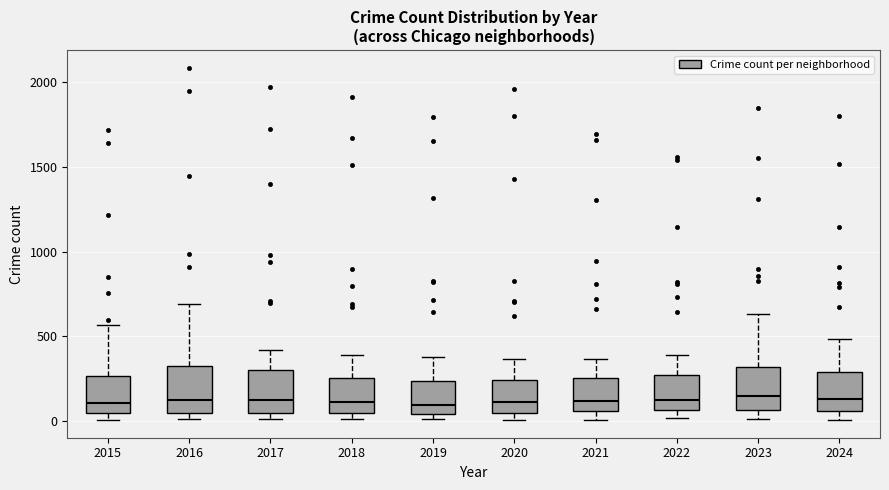

Reading left to right, read every box against the y-axis: the position of its median line, the range the box covers, and the ends of its whiskers. The values are not printed on the chart, so give them approximately, as read against the axis.

2015: median 100, box 50 to 250, whiskers 0 to 550
2016: median 150, box 50 to 300, whiskers 0 to 700
2017: median 100, box 50 to 300, whiskers 0 to 400
2018: median 100, box 50 to 250, whiskers 0 to 400
2019: median 100, box 50 to 250, whiskers 0 to 400
2020: median 100, box 50 to 250, whiskers 0 to 350
2021: median 100, box 50 to 250, whiskers 0 to 350
2022: median 100, box 50 to 250, whiskers 0 to 400
2023: median 150, box 50 to 300, whiskers 0 to 650
2024: median 150, box 50 to 300, whiskers 0 to 500